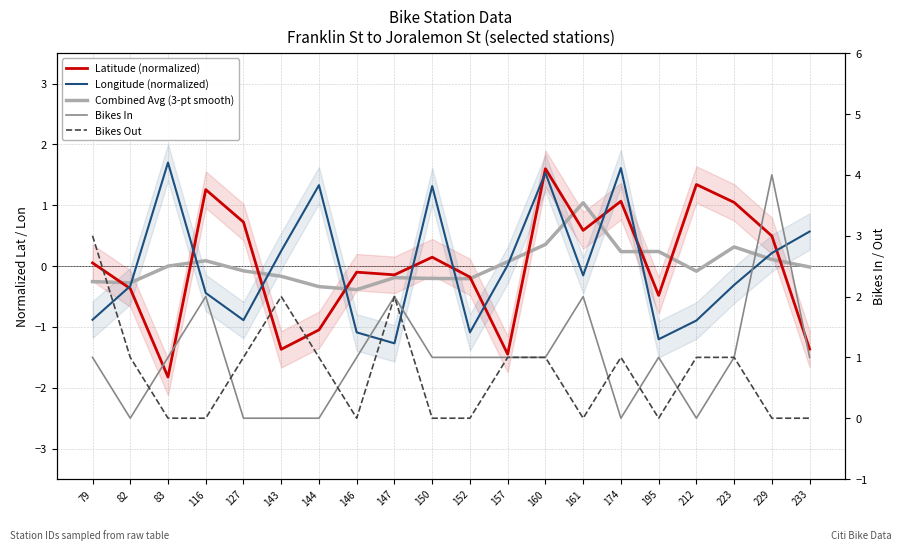

What is the difference between the second highest and second lowest values in the Latitude (normalized) series?

2.8